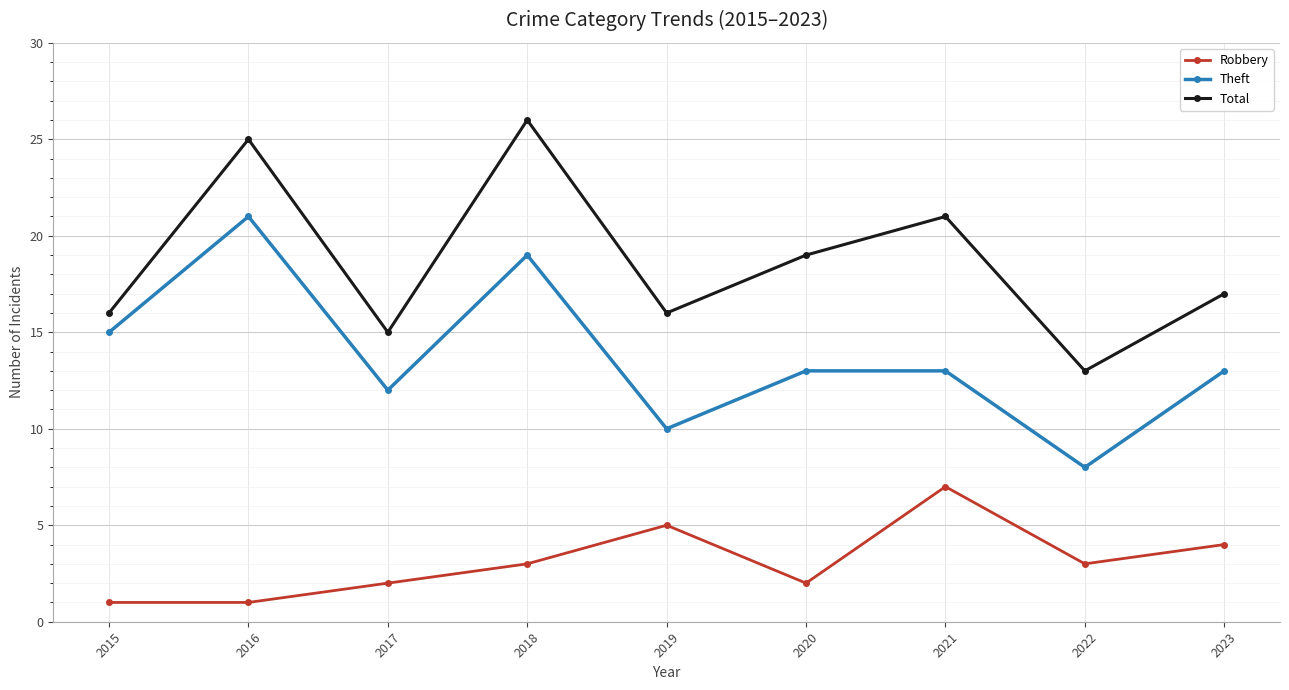

How many series are shown in this chart?

3